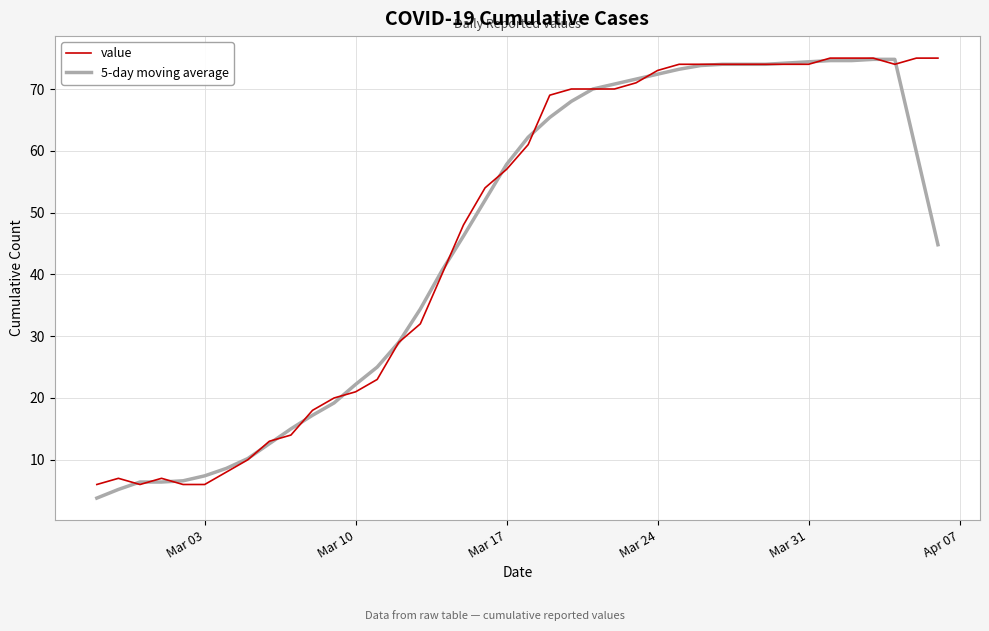

What is the difference between the maximum and minimum values in the 5-day moving average series?

71.0